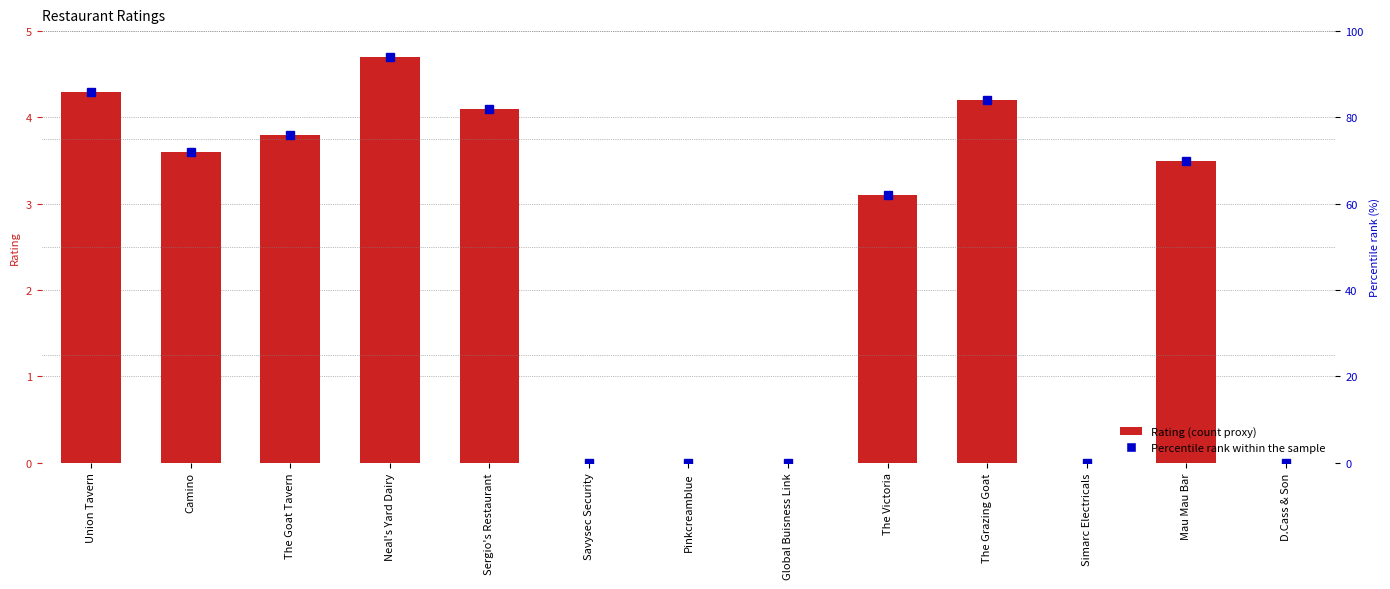

The value of Rating at Union Tavern is 2.2. True or false?

False